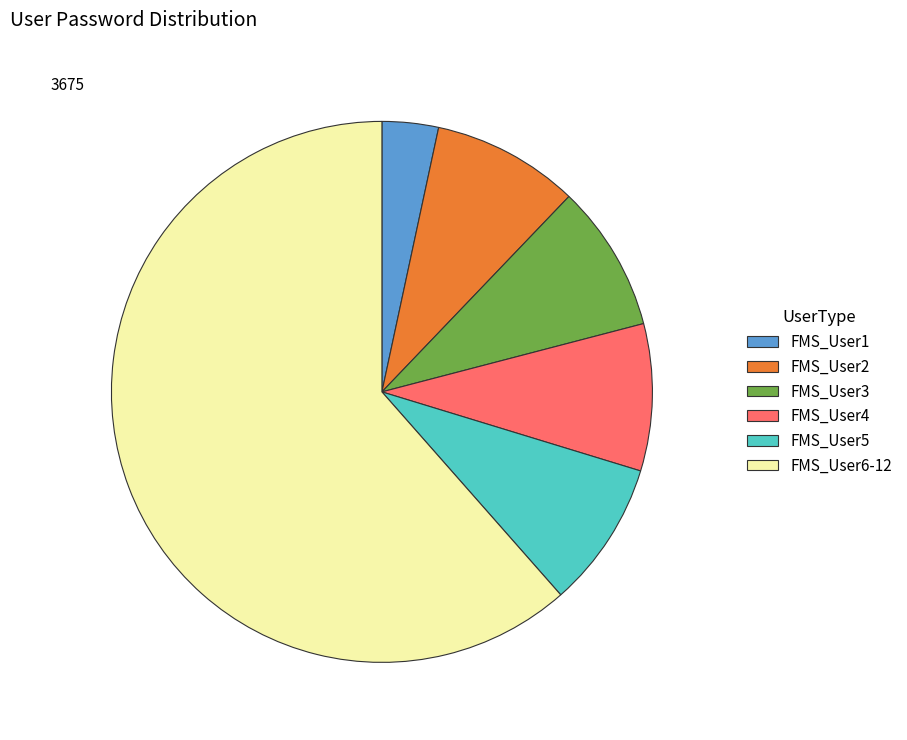

What is the majority slice?

FMS_User6-12